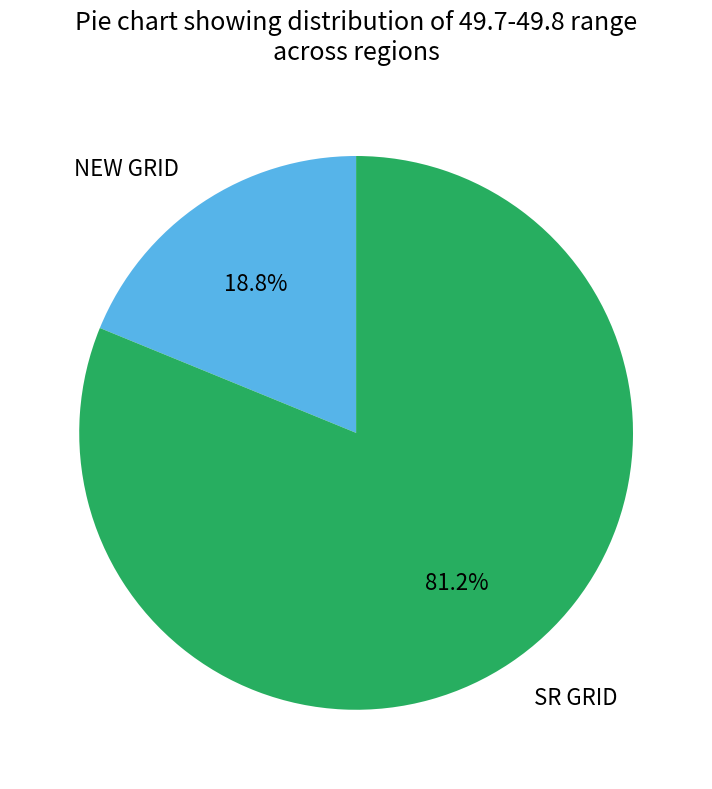

Which category has the biggest portion of the pie?

SR GRID